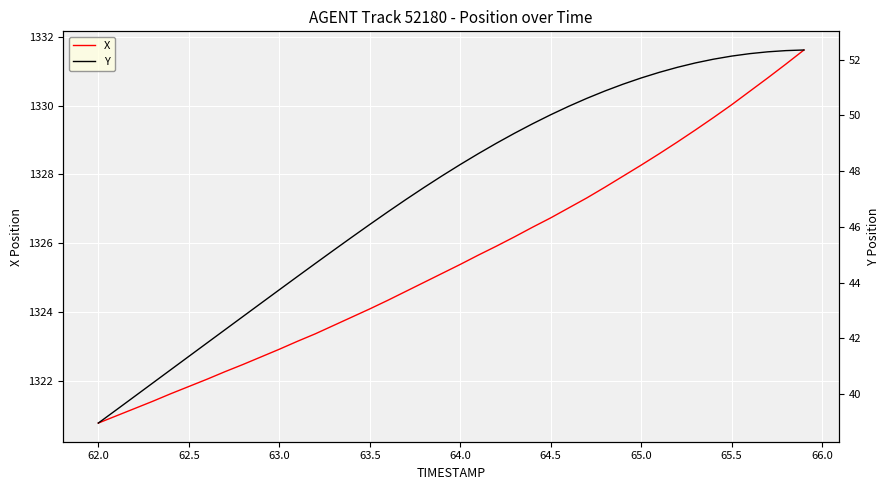

How many lines are shown in the chart?

2